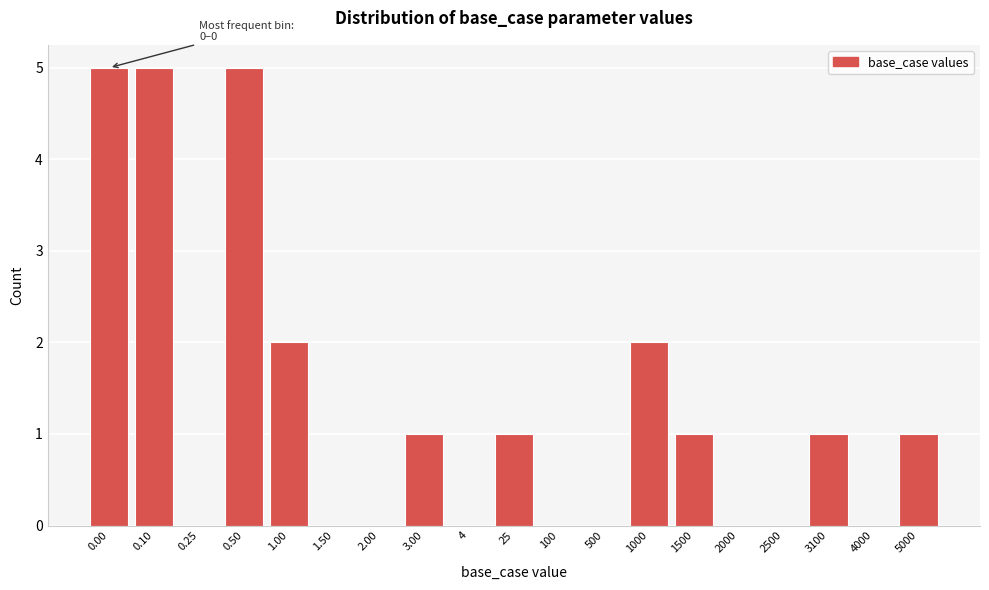

Reading left to right, what are all the values shown in this chart?

0.00=5	0.10=5	0.25=0	0.50=5	1.00=2	1.50=0	2.00=0	3.00=1	4=0	25=1	100=0	500=0	1000=2	1500=1	2000=0	2500=0	3100=1	4000=0	5000=1